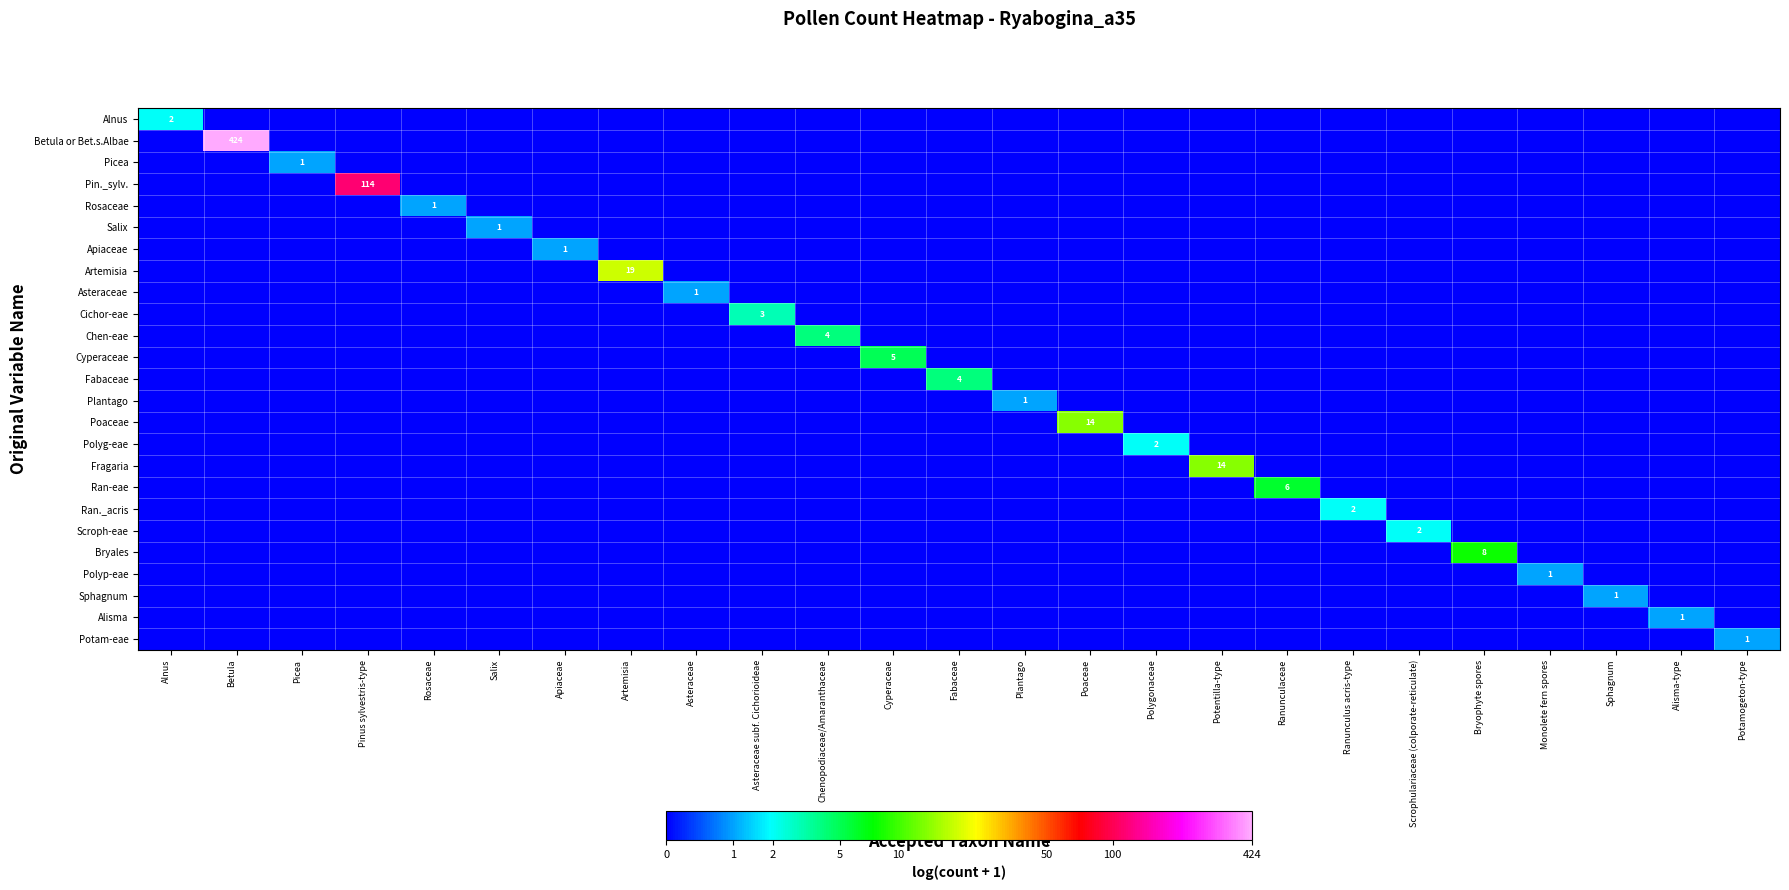

The Salix series shows 0.0 at Scrophulariaceae (colporate-reticulate). True or false?

True